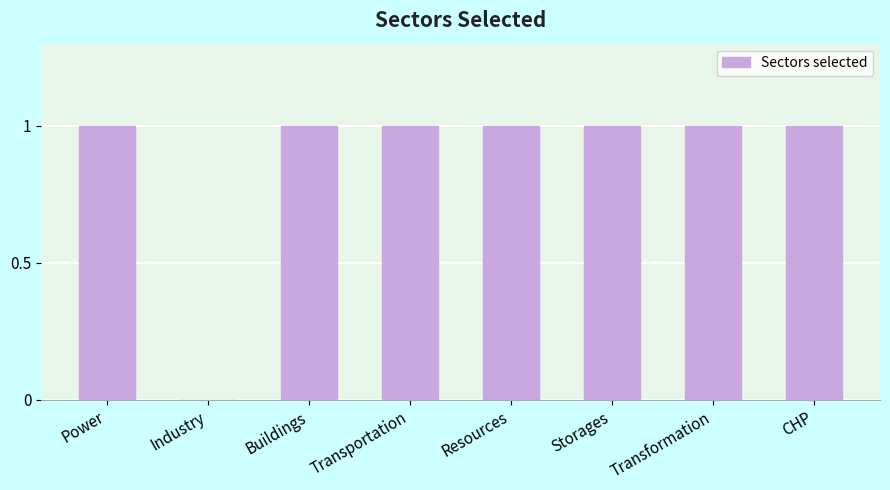

Are the bars horizontal?

No